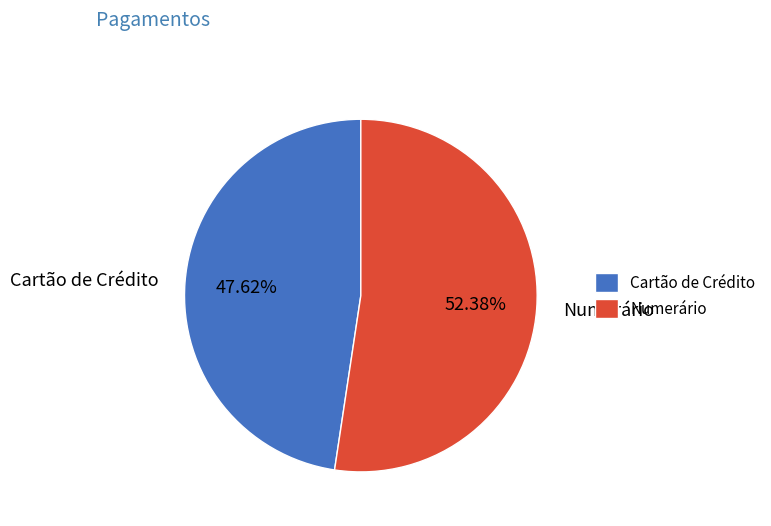

What is the ratio of the value at Cartão de Crédito to the value at Numerário?

0.9